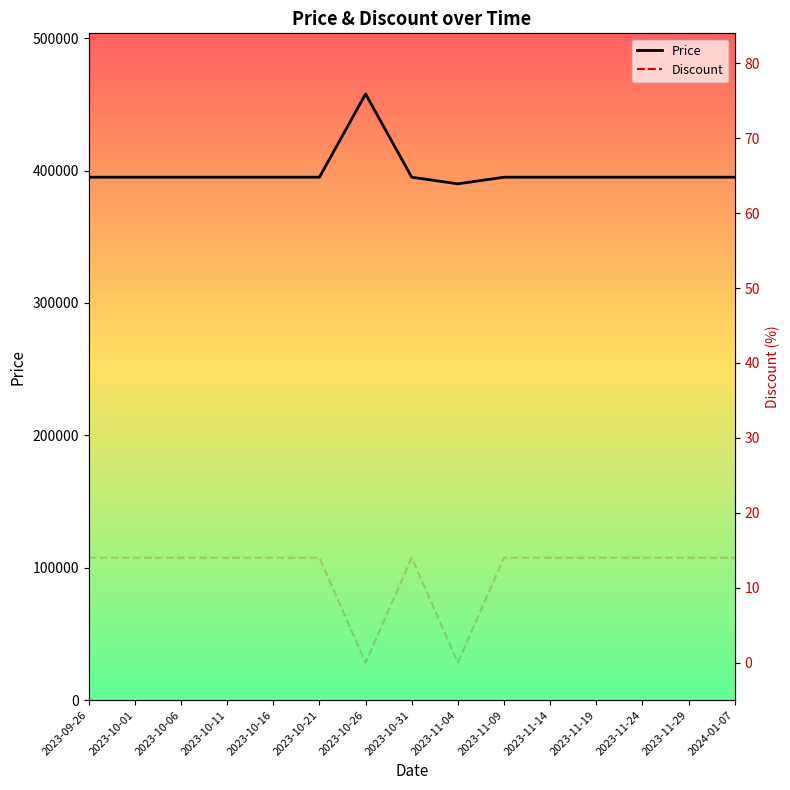

What are all the series names shown in the legend?

Price, Discount